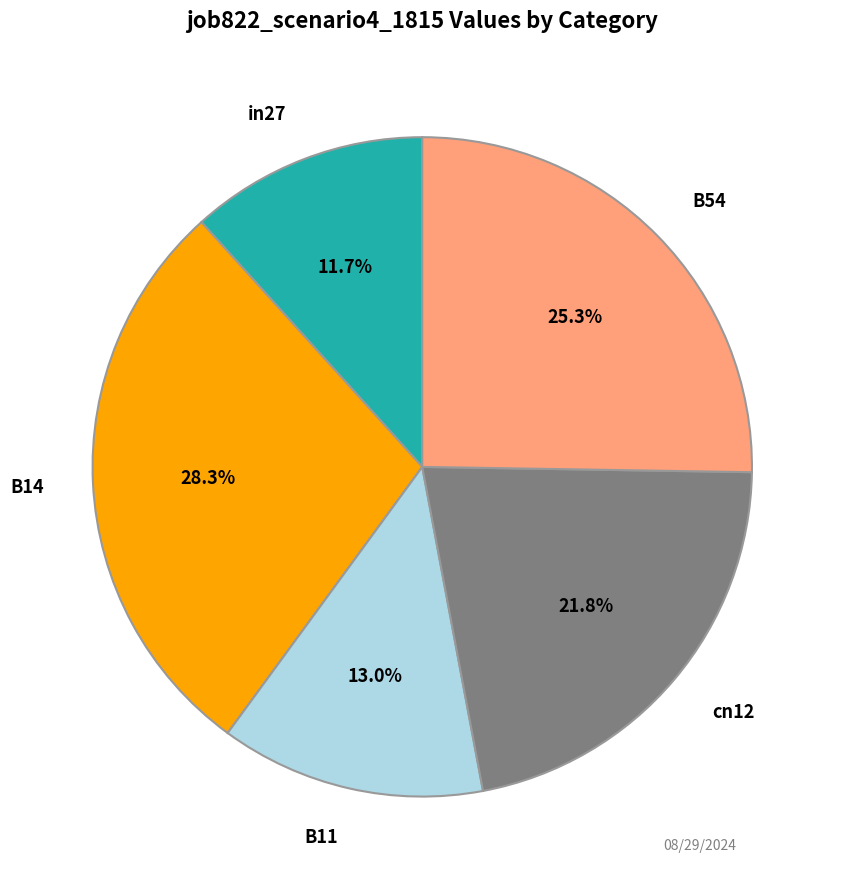

Is there any slice that represents more than half of the pie?

No